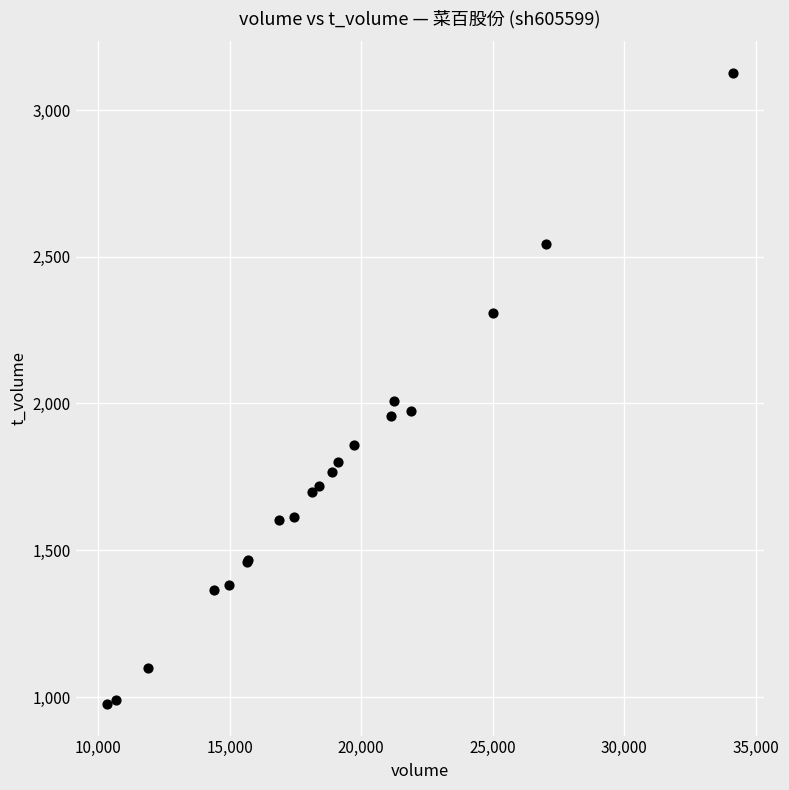

What Y value in the scatter plot is closest to 2051?

2010